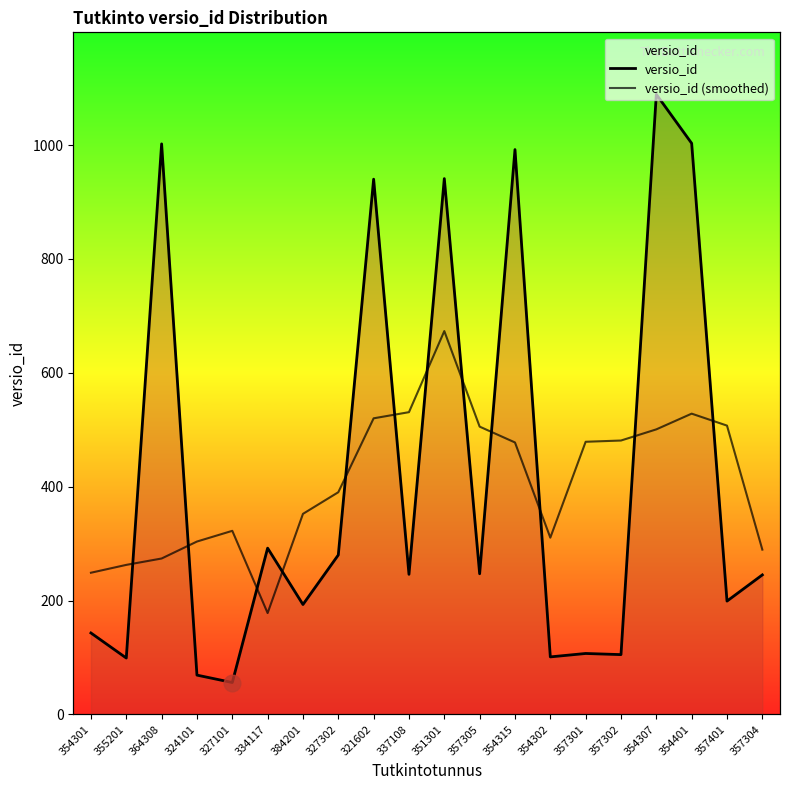

After their last crossing, which series has the higher values: versio_id or versio_id (smoothed)?

versio_id (smoothed)